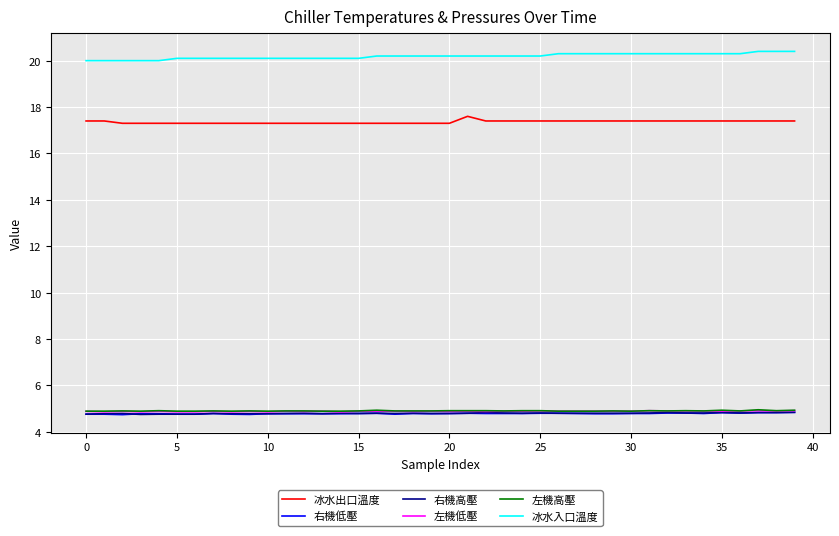

True or false: 右機低壓 and 冰水出口溫度 intersect in this chart.

False